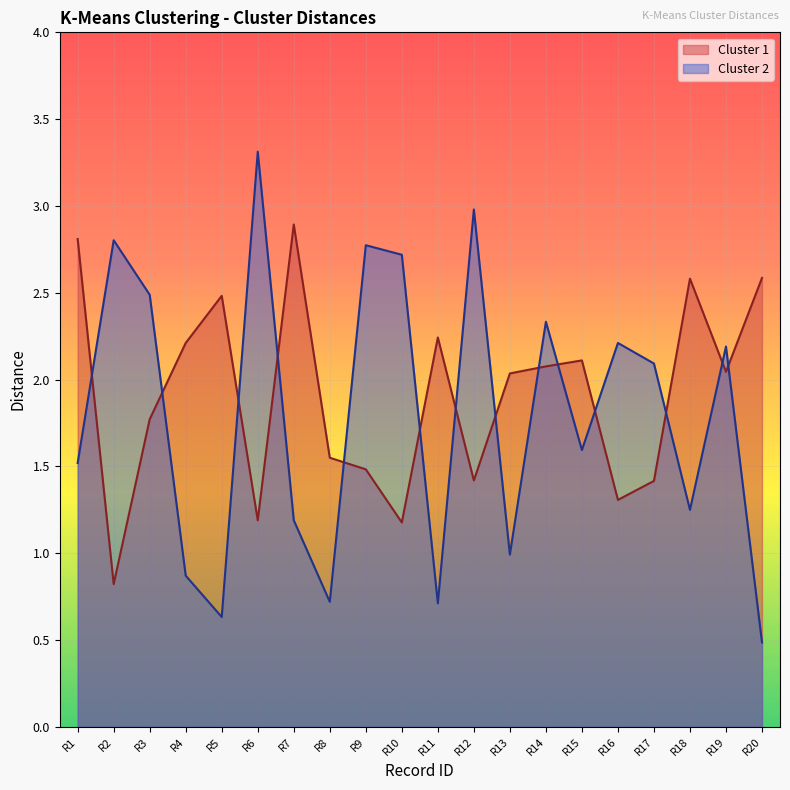

How many categories are shown in the chart?

20